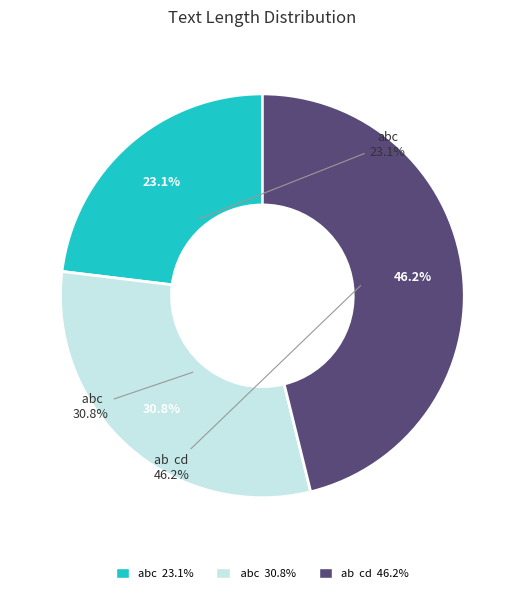

To the nearest percent, what percentage of the pie is  abc?

31%